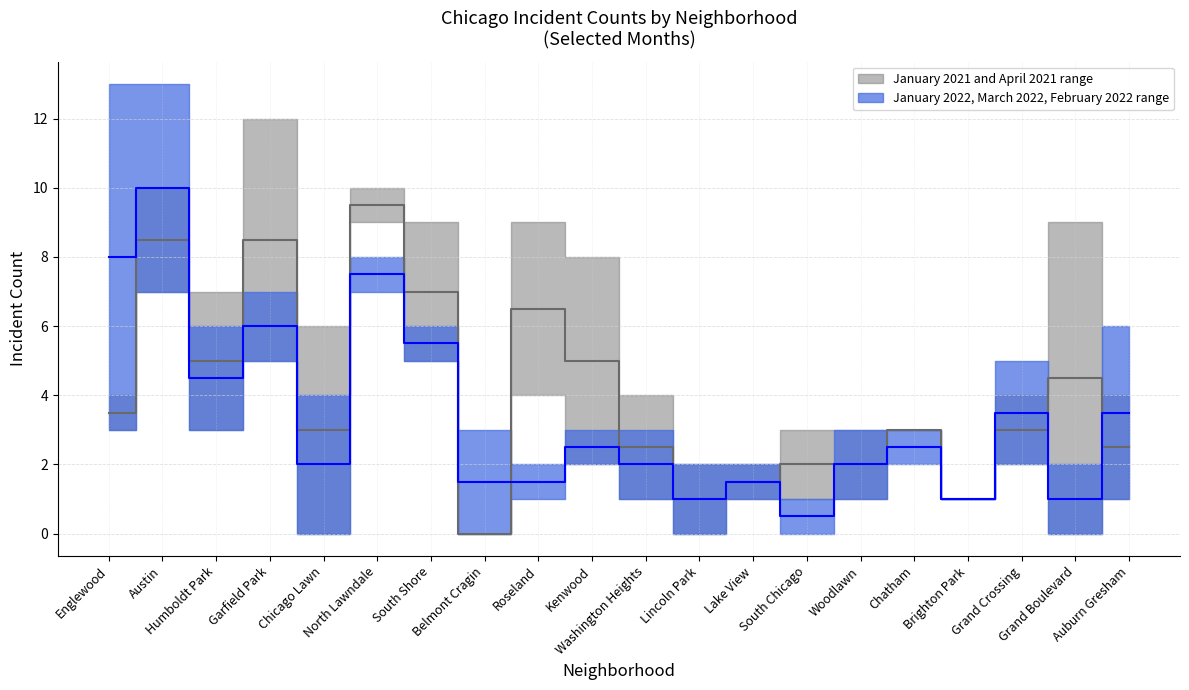

Is the value of January 2021 at Roseland greater than the value of January 2022 at Washington Heights?

Yes